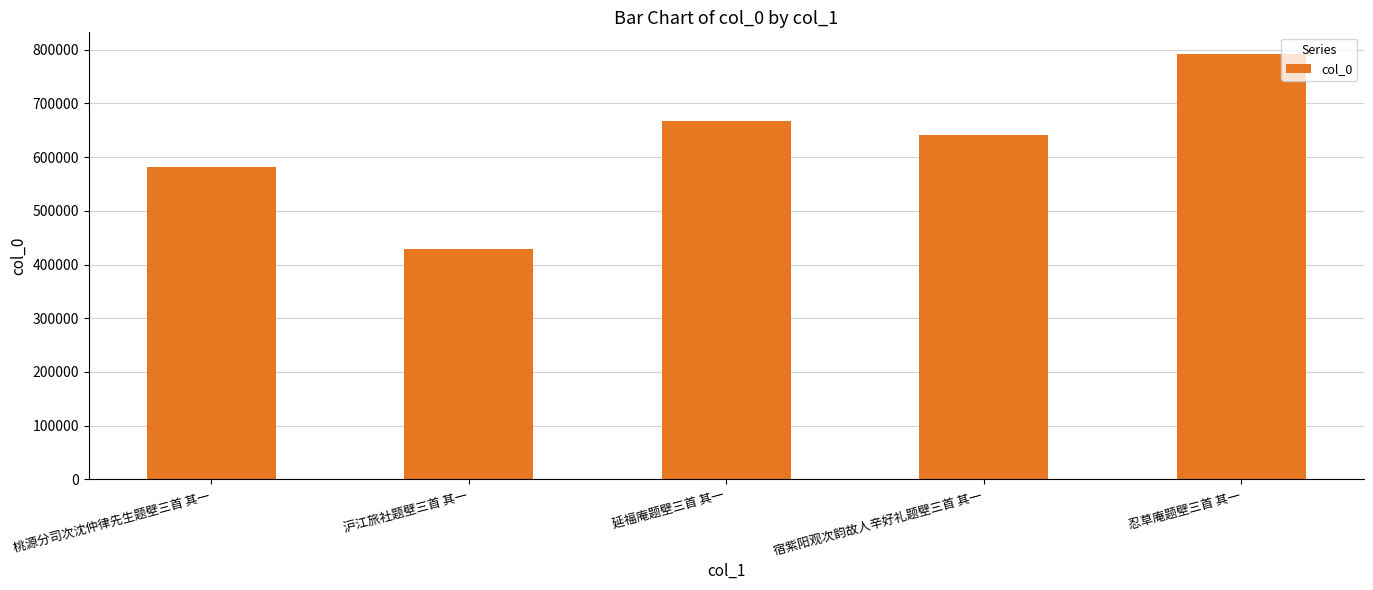

What position from the right is 延福庵题壁三首 其一?

3